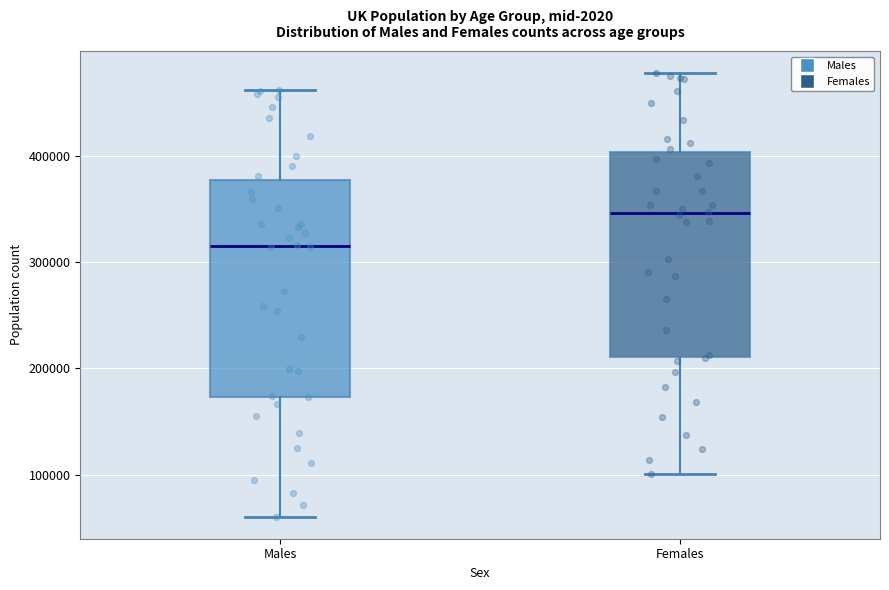

Reading left to right, read every box against the y-axis: the position of its median line, the range the box covers, and the ends of its whiskers. The values are not printed on the chart, so give them approximately, as read against the axis.

Males: median 320000, box 170000 to 380000, whiskers 60000 to 460000
Females: median 350000, box 210000 to 400000, whiskers 100000 to 480000